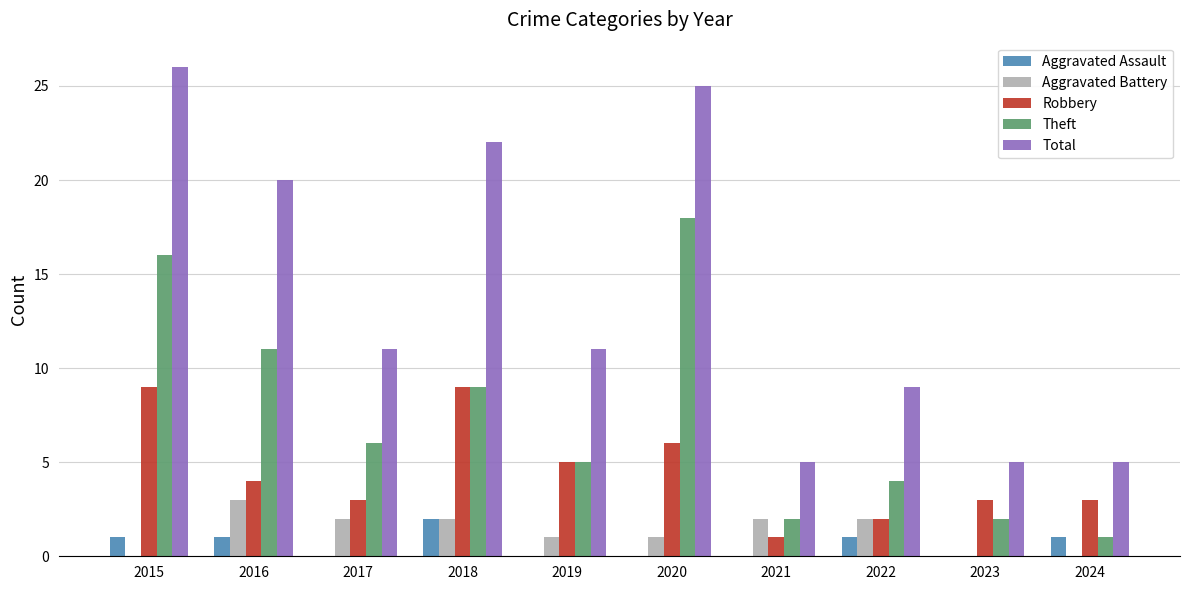

What is the difference between the Robbery values at 2023 and 2020?

3